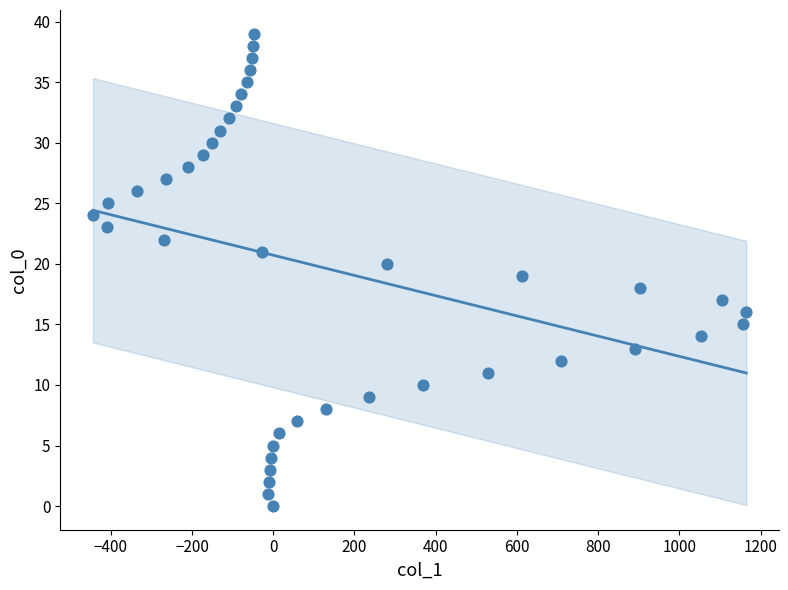

What is the range of Y values (max minus min)?

39